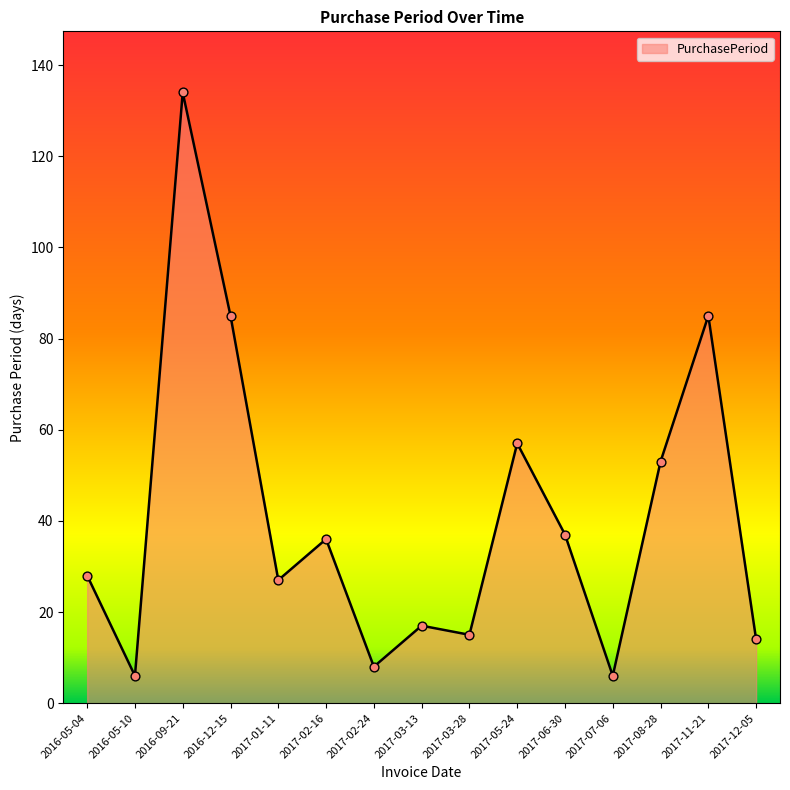

Between 2016-12-15 and 2016-09-21, which is larger?

2016-09-21